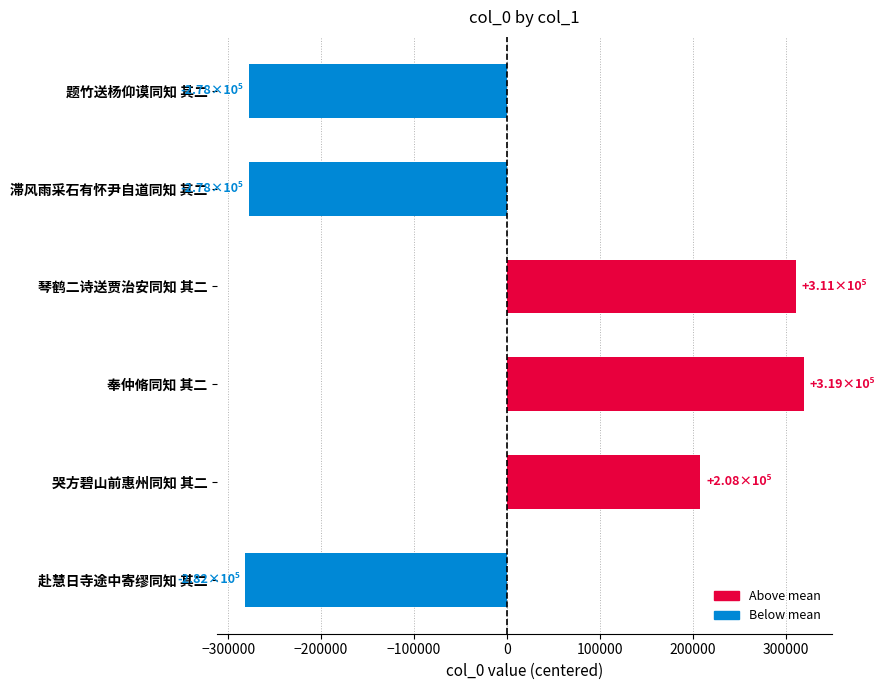

What is the label of the 3rd bar from the bottom?

奉仲脩同知 其二